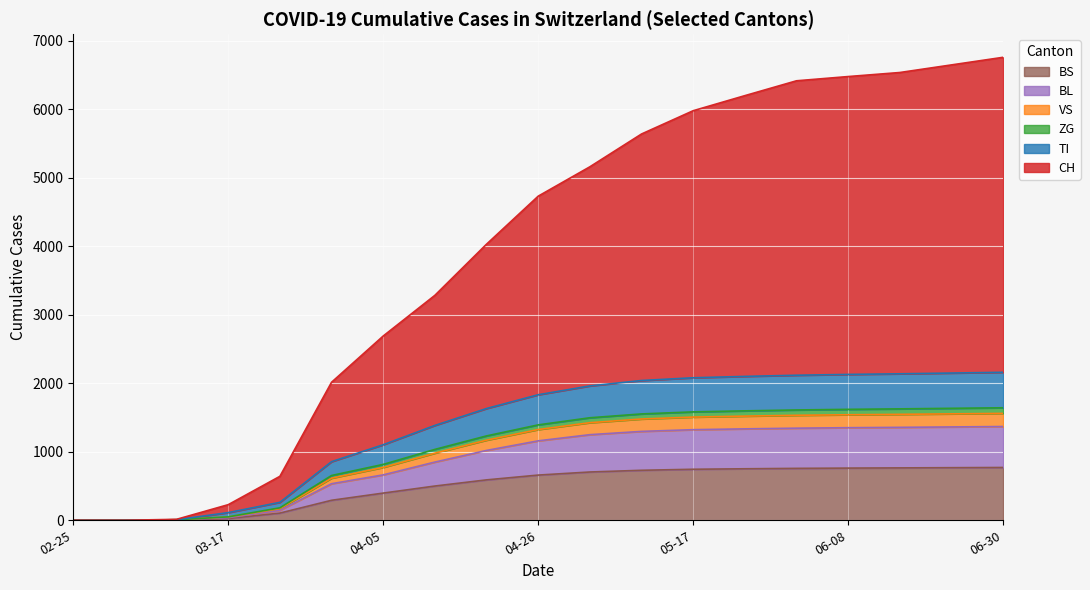

What are all the series names shown in the legend?

BS, BL, VS, ZG, TI, CH